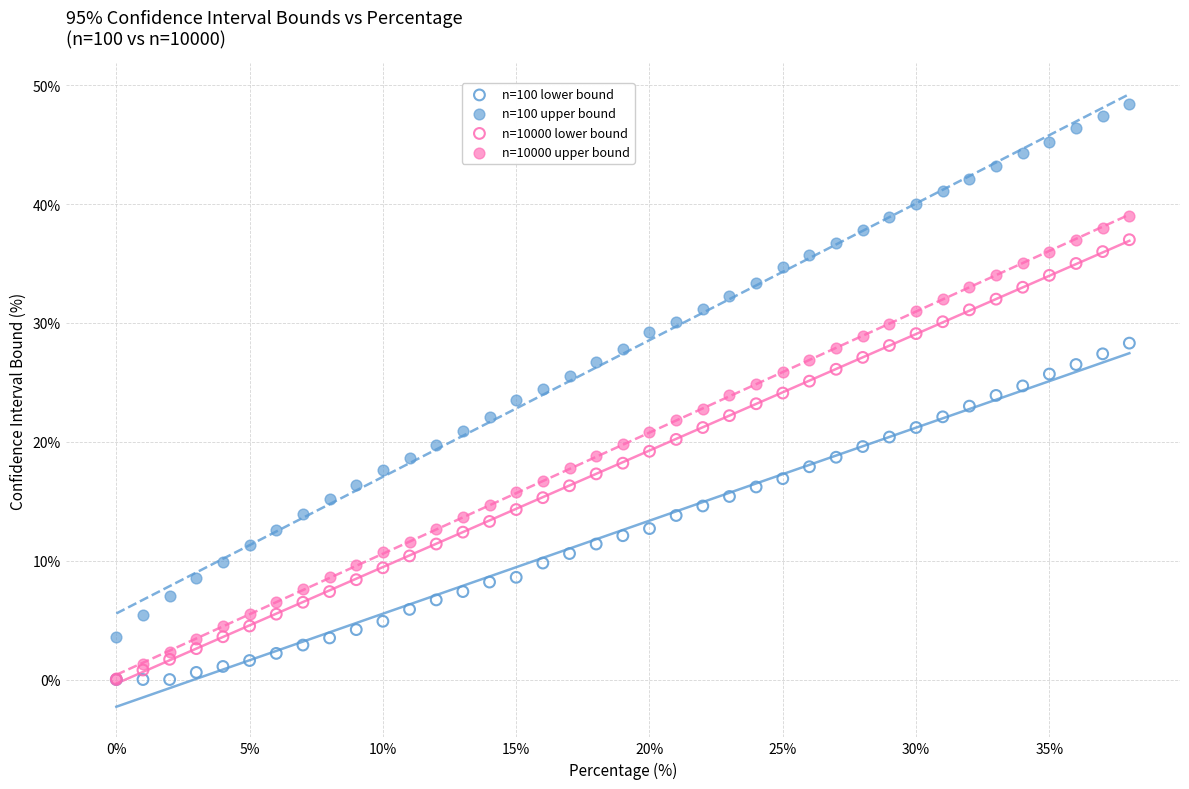

Which series has the widest spread of Y values?

n=100 upper bound